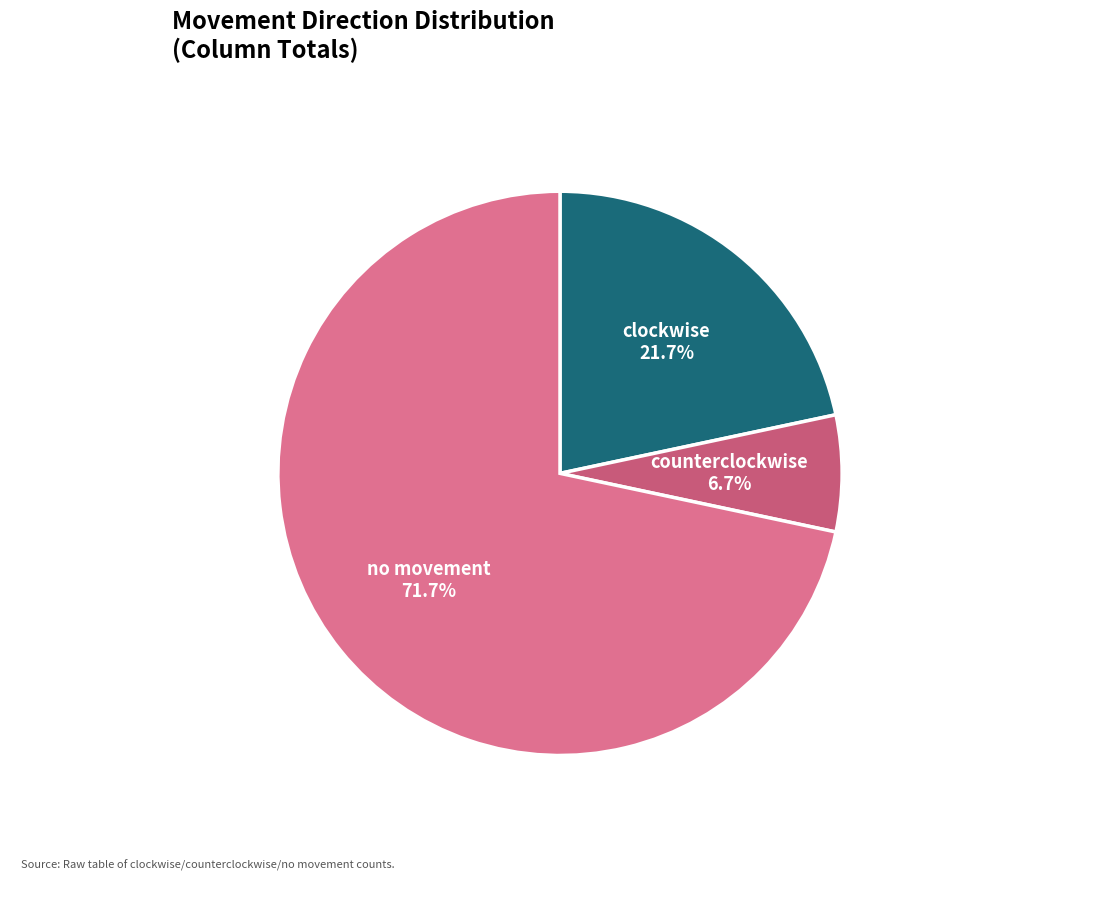

Which category has the smallest portion of the pie?

counterclockwise